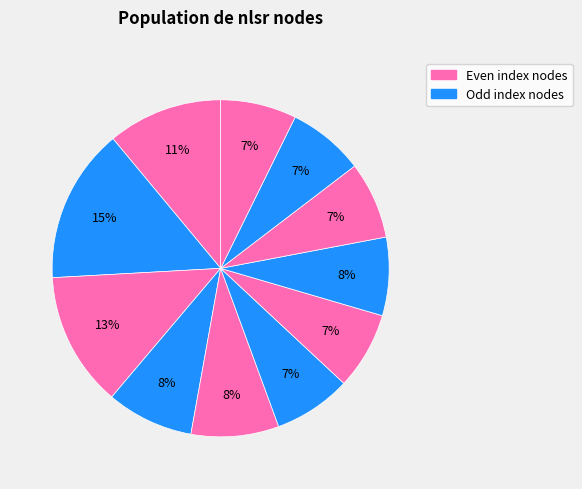

Count the number of slices in the pie.

11